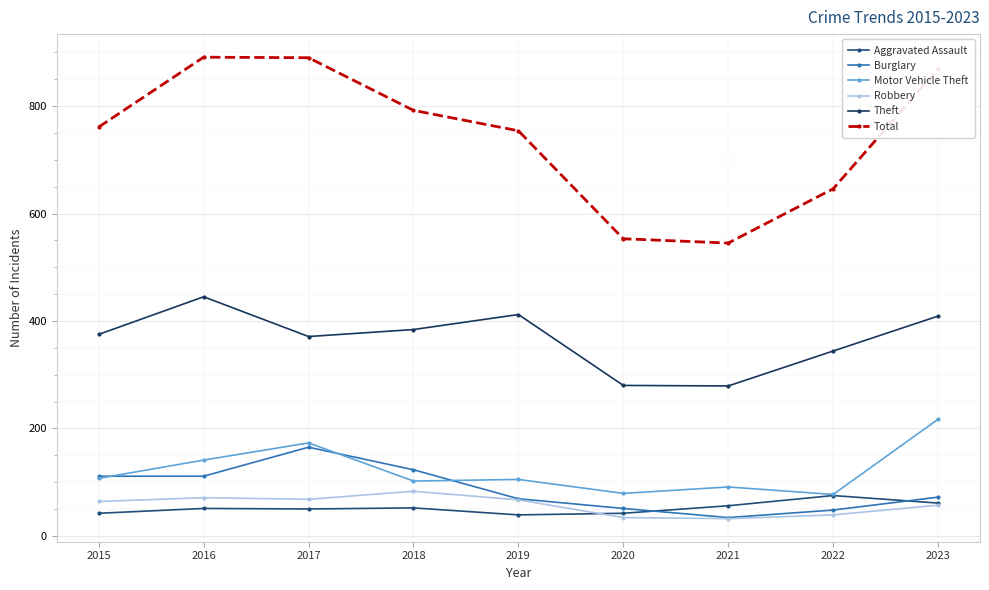

How many distinct data groups are displayed?

6